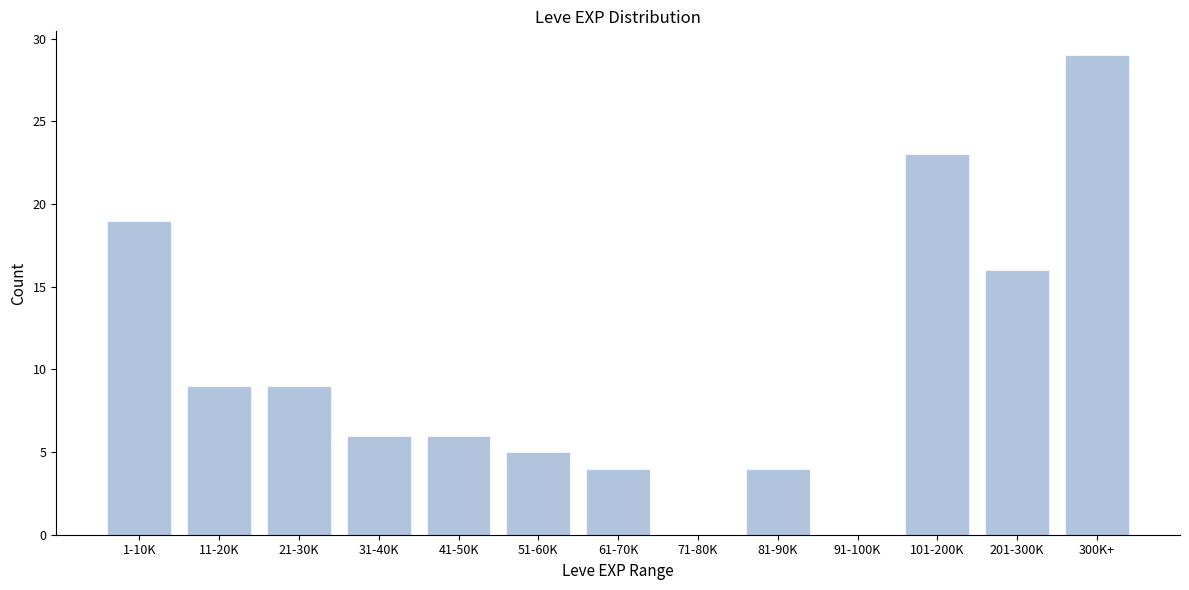

Reading left to right, transcribe all the data shown in this chart.

1-10K=19	11-20K=9	21-30K=9	31-40K=6	41-50K=6	51-60K=5	61-70K=4	71-80K=0	81-90K=4	91-100K=0	101-200K=23	201-300K=16	300K+=29